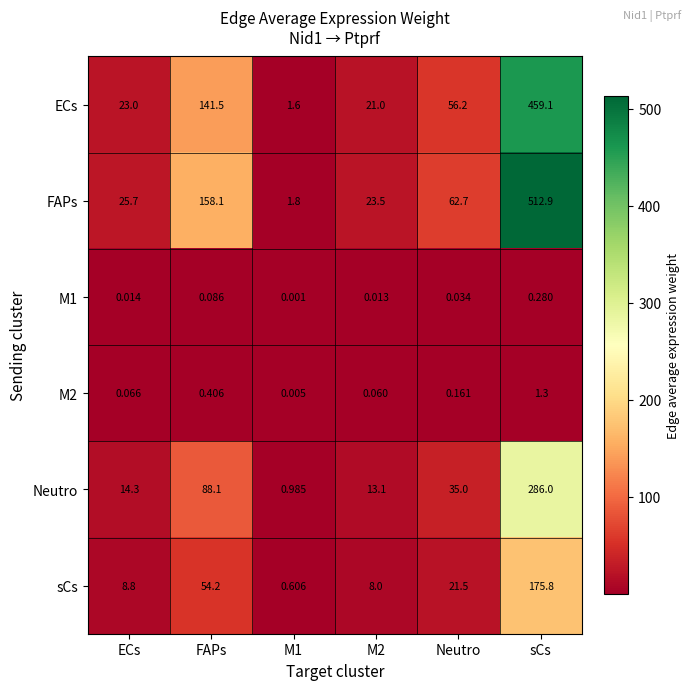

Which series changed the most between ECs and M1?

FAPs